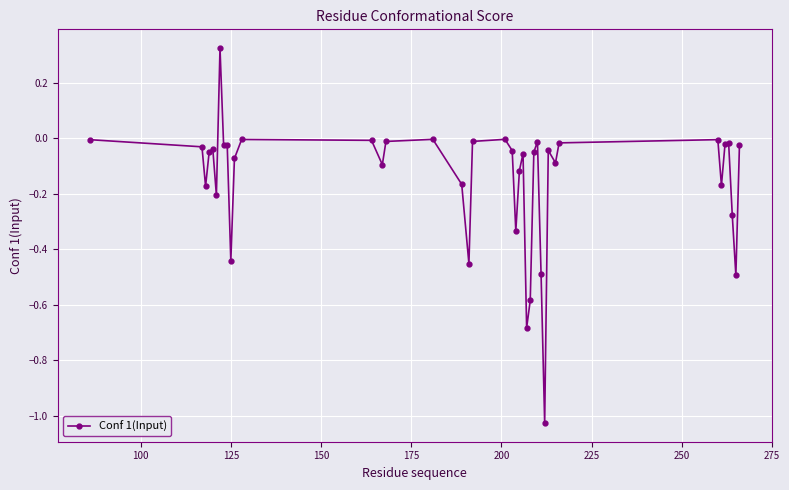

How many data points does each series have?

40